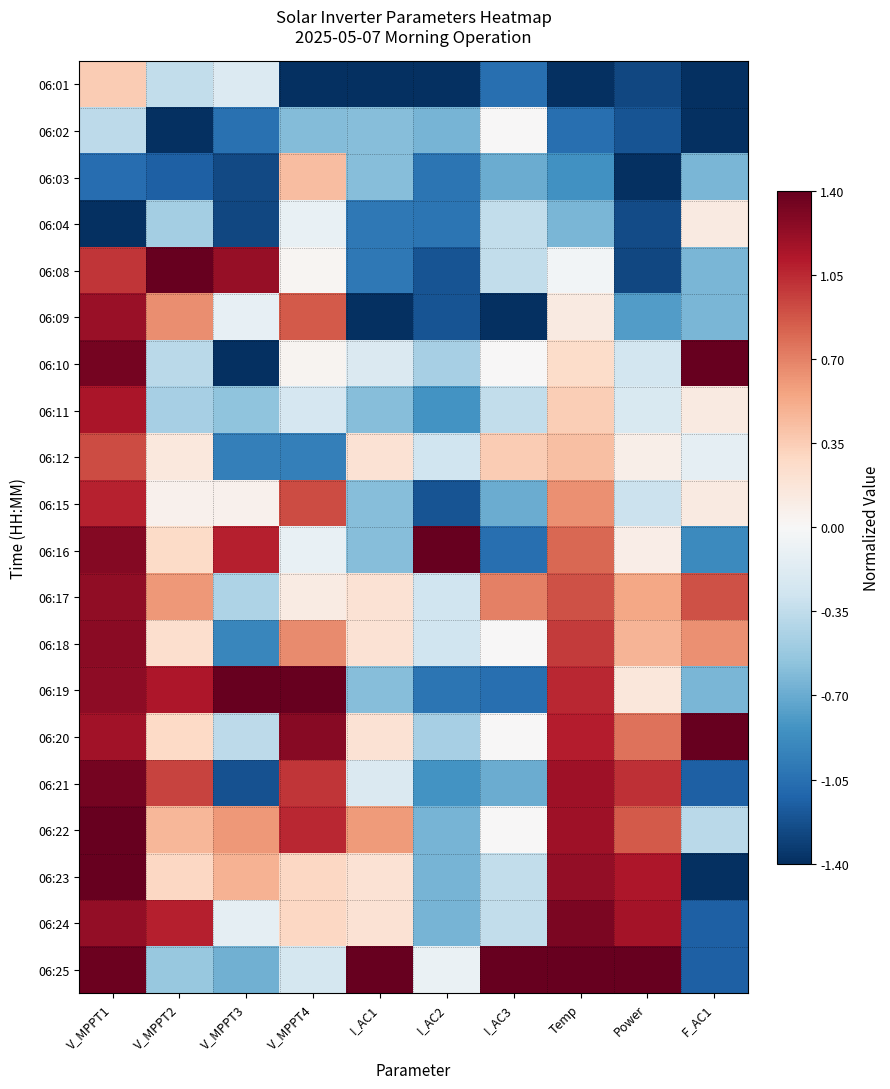

At I_AC2, list the series in order from smallest to largest.

06:01, 06:08, 06:09, 06:15, 06:03, 06:04, 06:19, 06:11, 06:21, 06:02, 06:22, 06:23, 06:24, 06:10, 06:20, 06:12, 06:17, 06:18, 06:25, 06:16